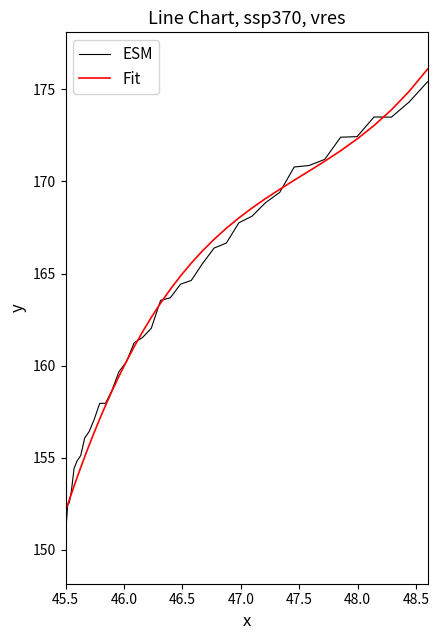

What is the smallest value displayed?

150.1